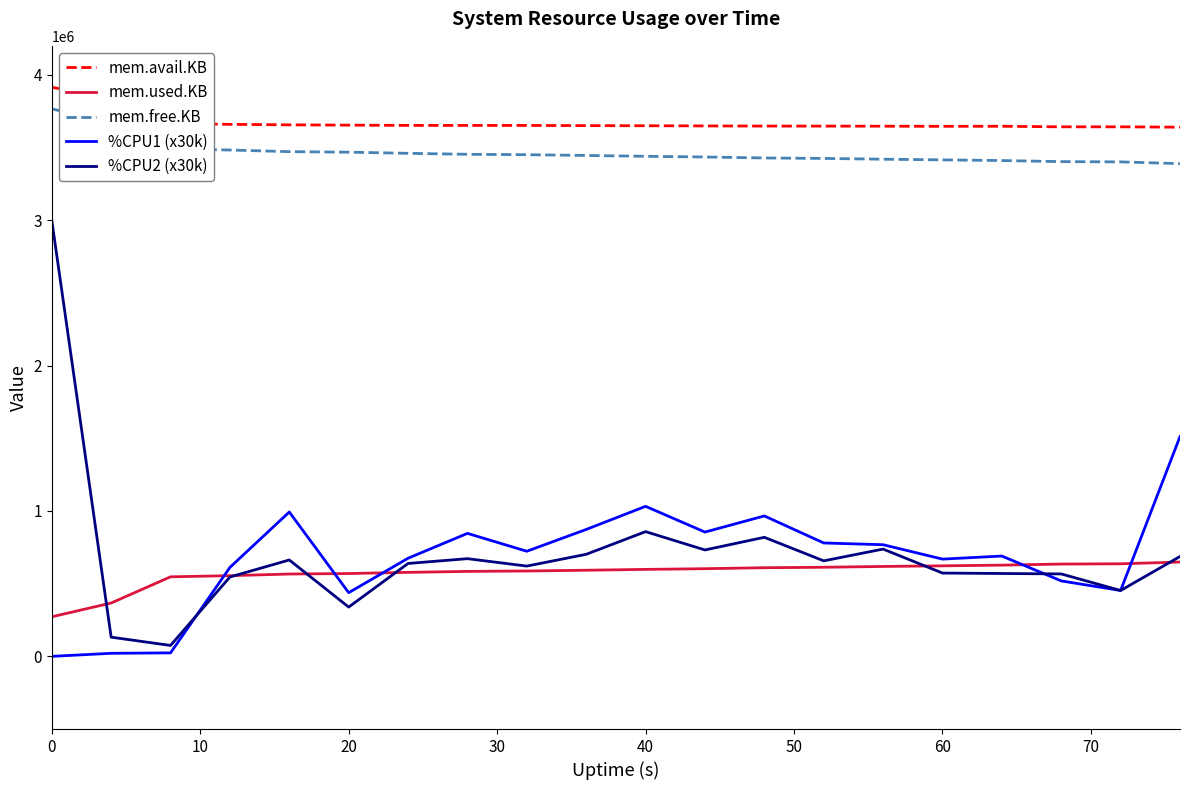

Which series has the largest total across all categories?

mem.avail.KB